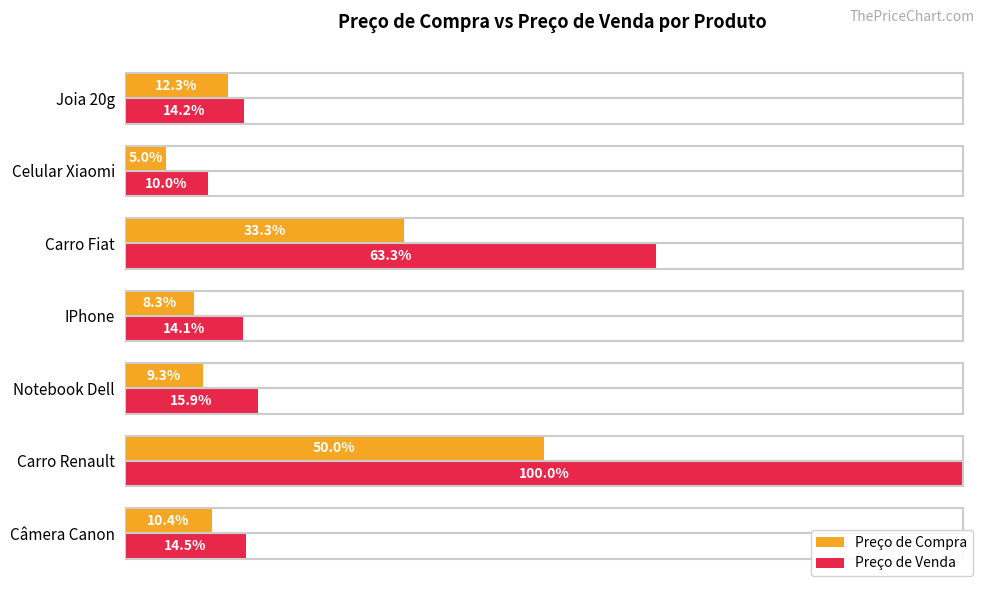

What are all the series names shown in the legend?

Preço de Compra, Preço de Venda